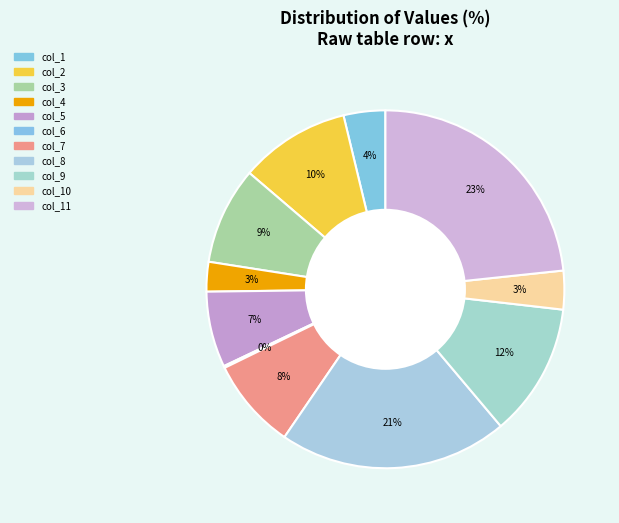

How many segments does this pie chart have?

11